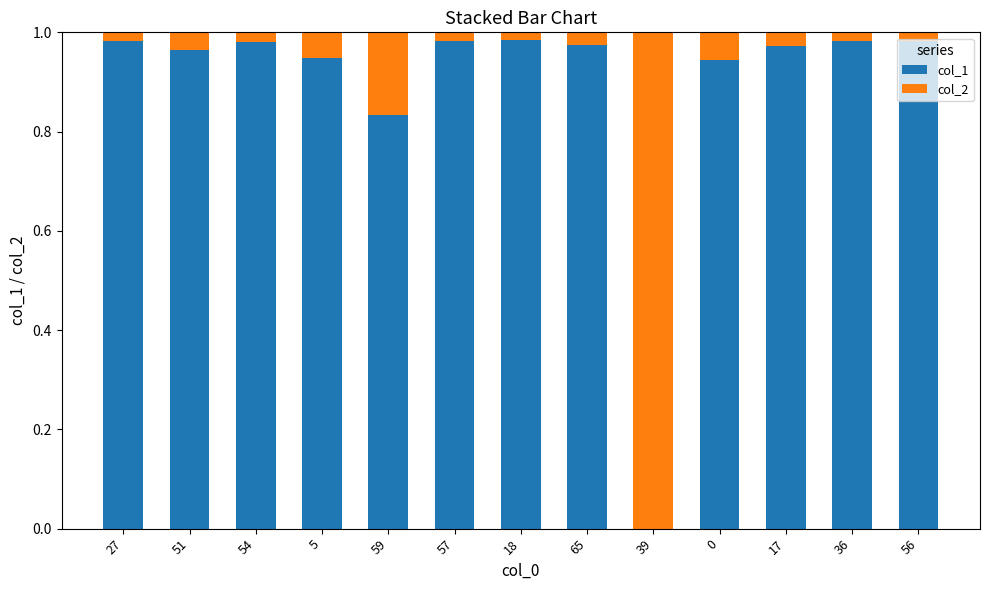

The value of col_1 at 57 is 0.4. True or false?

False